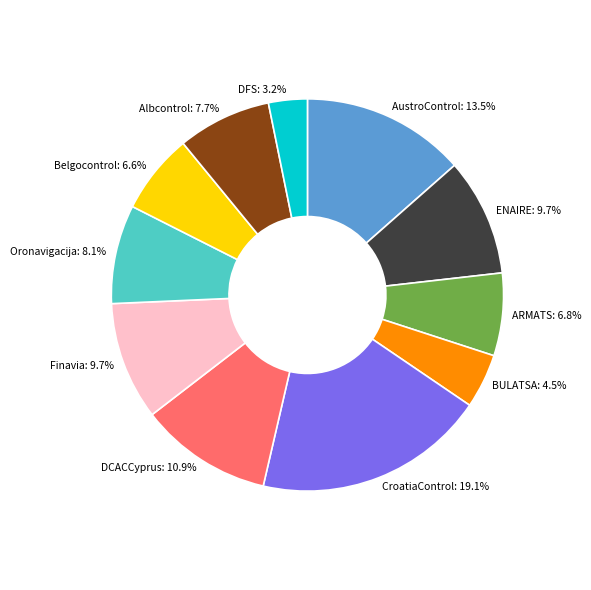

The CroatiaControl slice represents 19% of the pie. True or false?

True